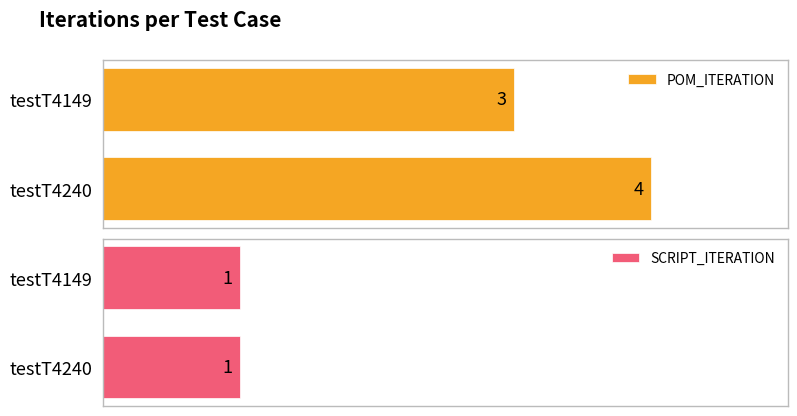

Rank the categories by POM_ITERATION value from lowest to highest.

testT4149, testT4240